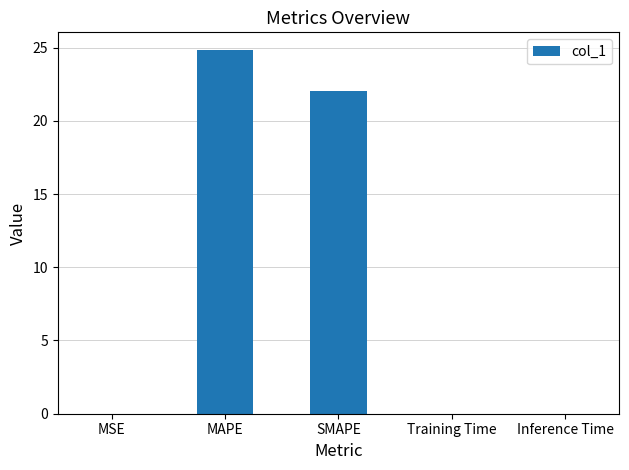

Are the bars grouped side by side (vs. stacked)?

No